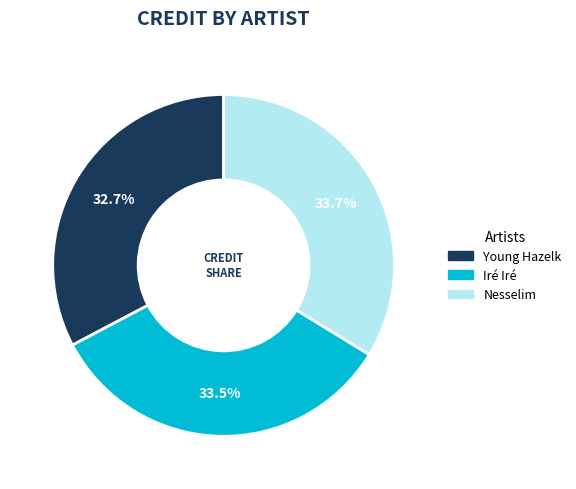

Is there any slice that represents more than half of the pie?

No